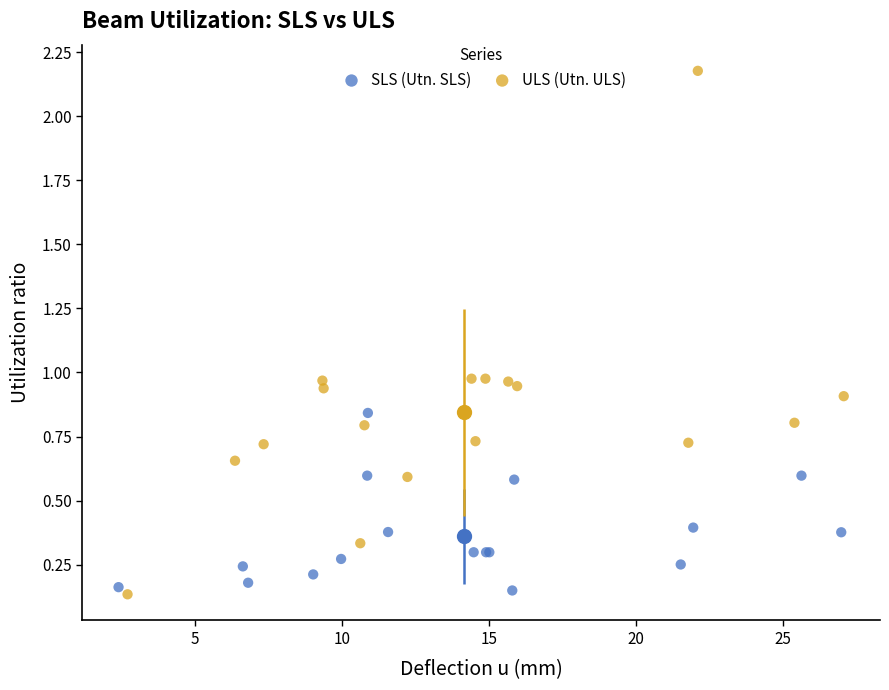

Which series reaches the maximum Y coordinate?

ULS (Utn. ULS)